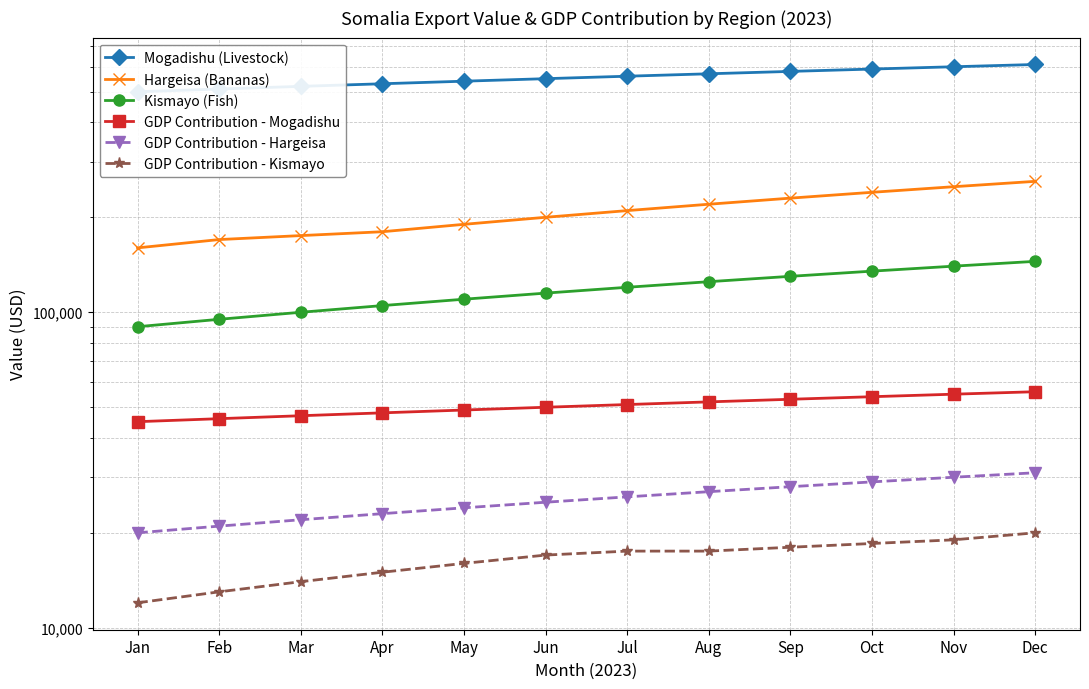

What is the difference between the second highest and second lowest values in the Hargeisa (Bananas) series?

80000